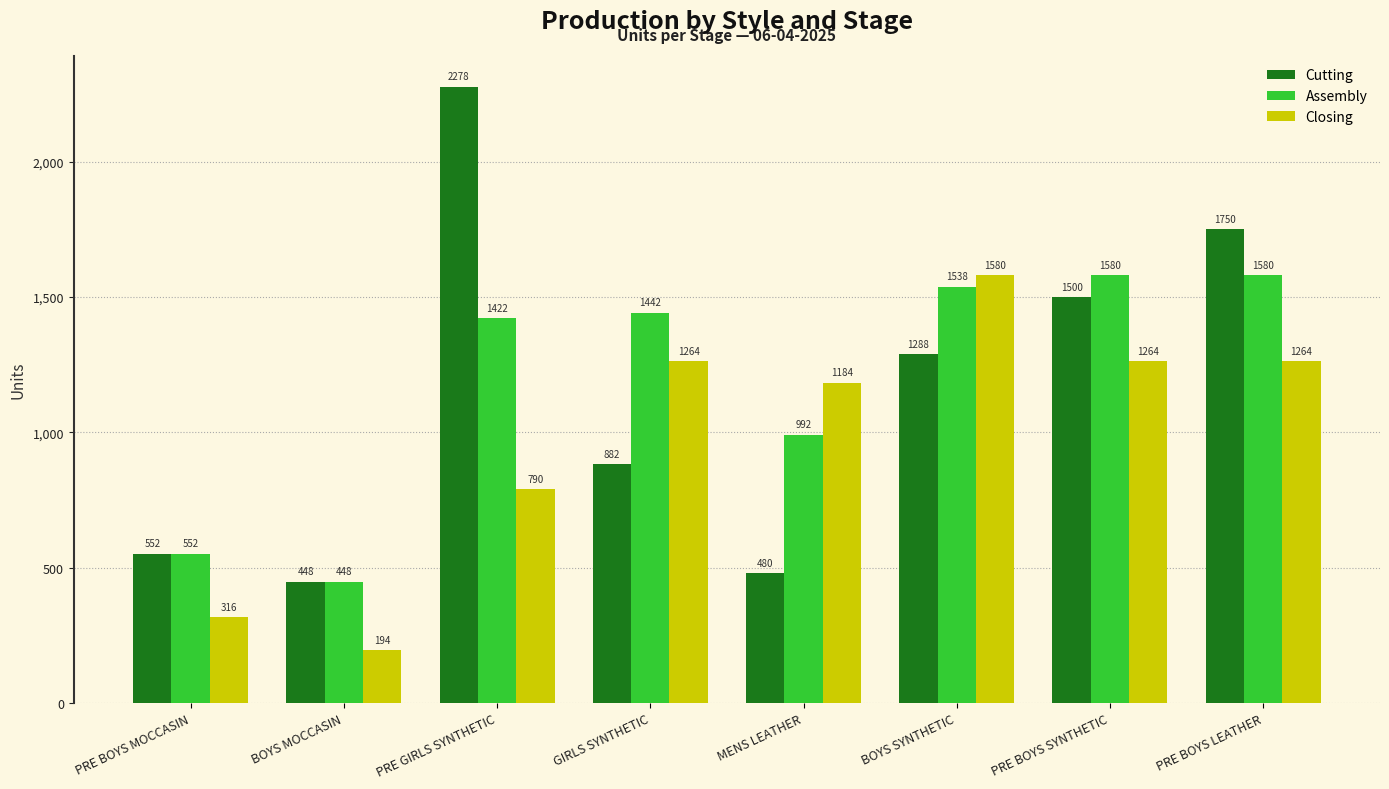

At which label does Closing reach its peak?

BOYS SYNTHETIC